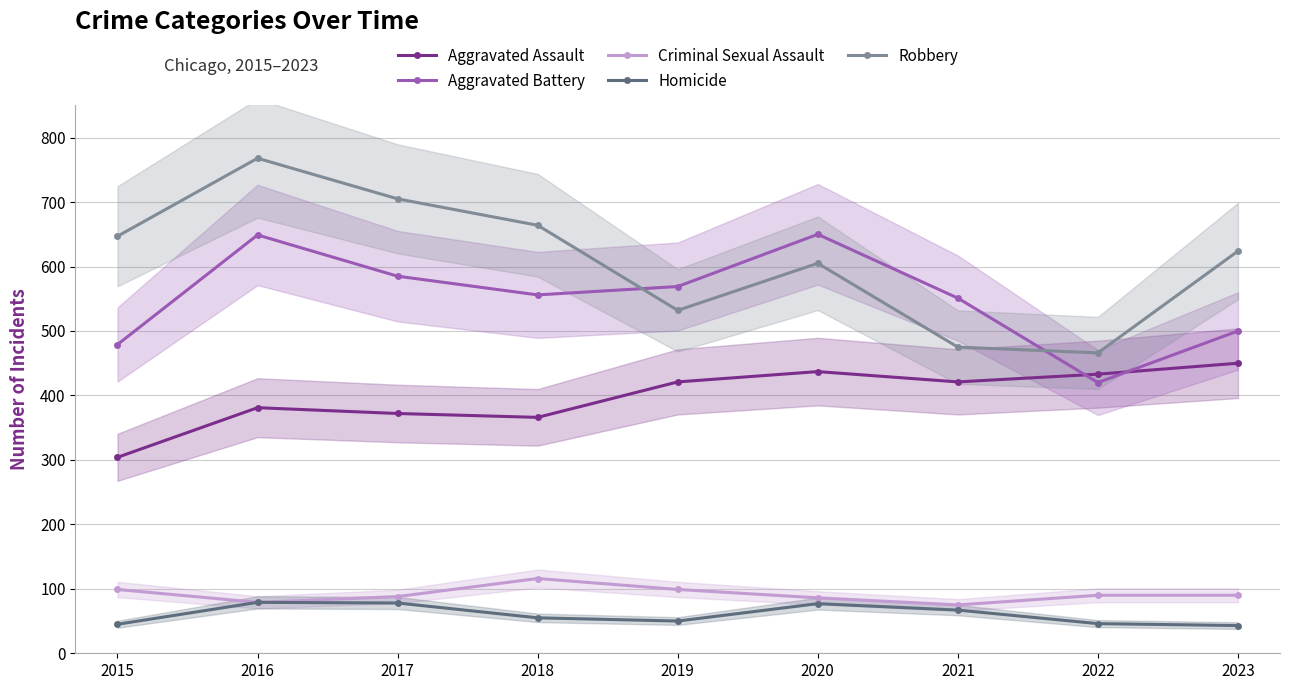

Reading left to right, what are all the values shown in this chart?

Aggravated Assault: 2015=304	2016=381	2017=372	2018=366	2019=421	2020=437	2021=421	2022=433	2023=450
Aggravated Battery: 2015=479	2016=649	2017=585	2018=556	2019=569	2020=650	2021=551	2022=420	2023=500
Criminal Sexual Assault: 2015=99	2016=79	2017=88	2018=116	2019=99	2020=86	2021=75	2022=90	2023=90
Homicide: 2015=45	2016=79	2017=78	2018=55	2019=50	2020=77	2021=67	2022=46	2023=43
Robbery: 2015=647	2016=768	2017=705	2018=664	2019=532	2020=605	2021=475	2022=466	2023=624